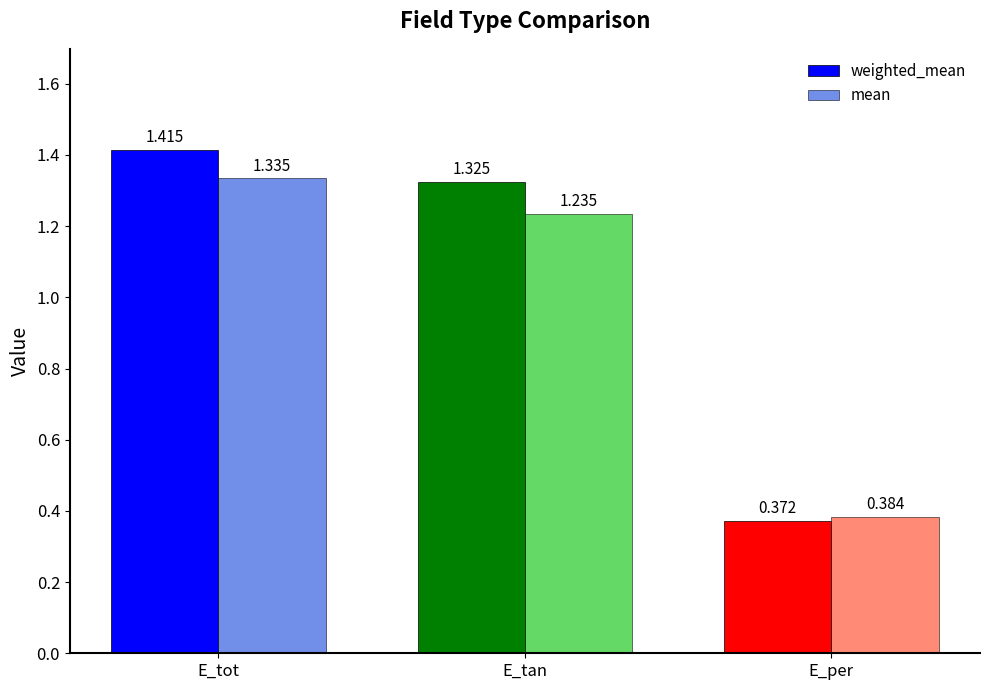

Does the chart contain stacked bars?

No